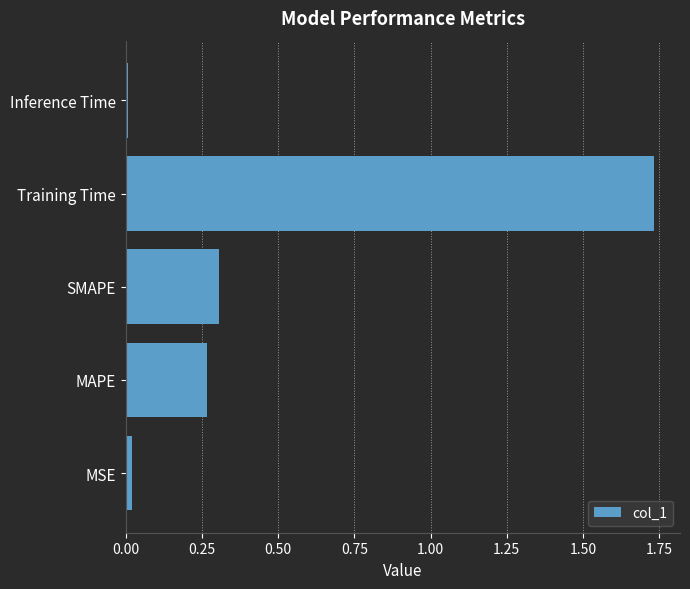

What is the difference between the values at Training Time and SMAPE?

1.4